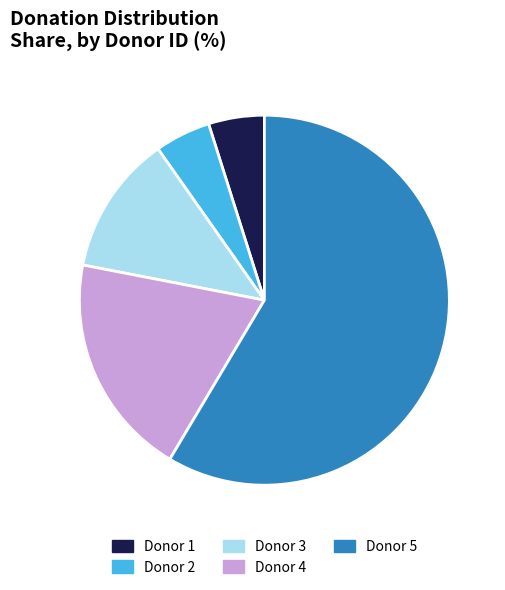

Is the sum of Donor 5 and Donor 3 greater than half?

Yes